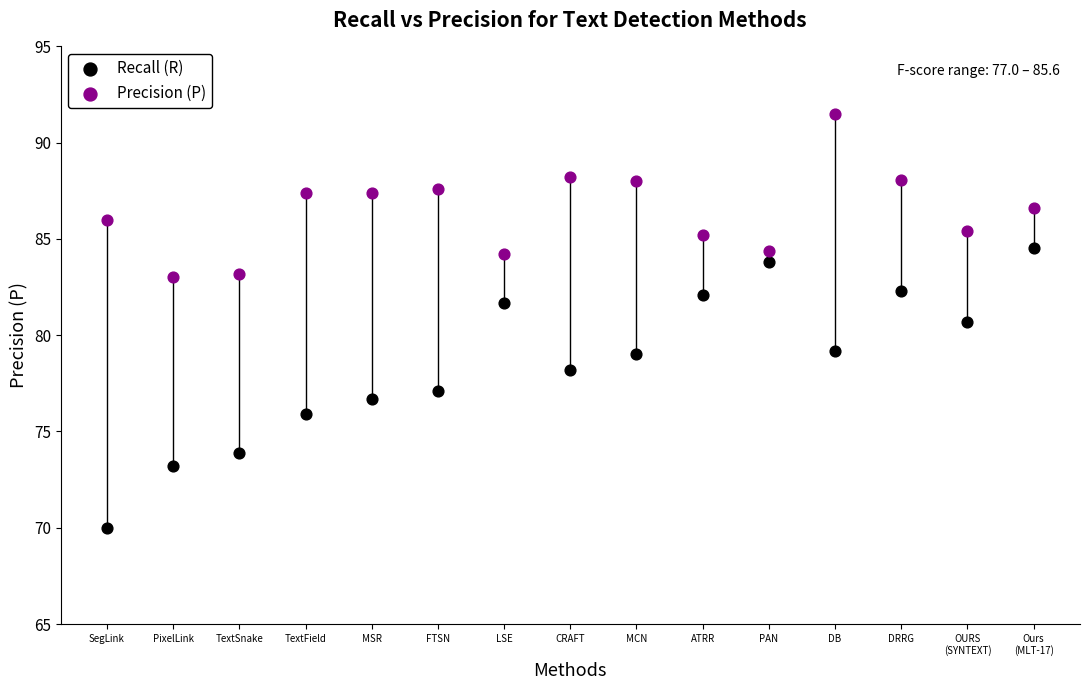

What are all the series names shown in the legend?

Recall (R), Precision (P)